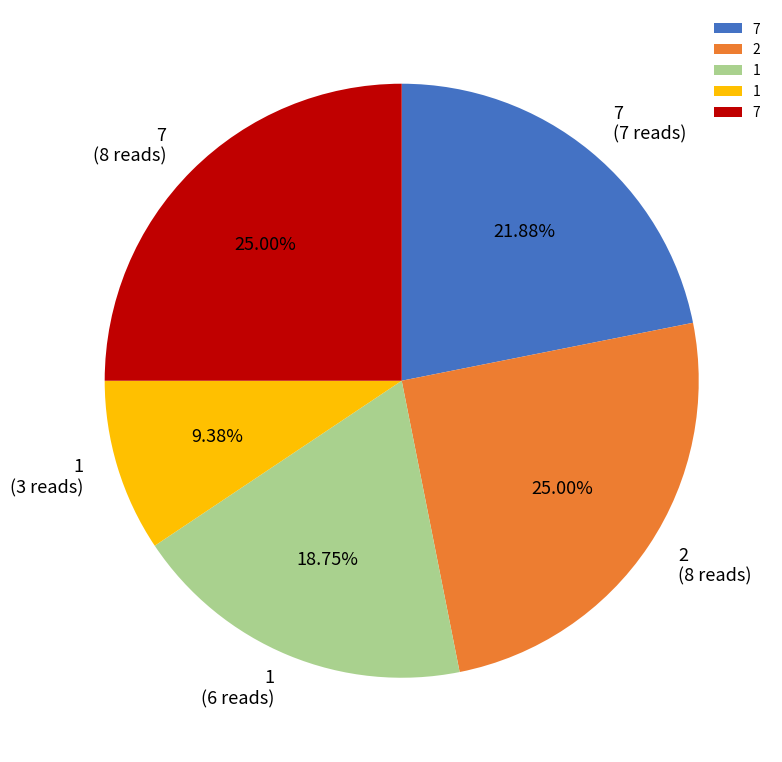

Is there any slice that represents more than half of the pie?

No